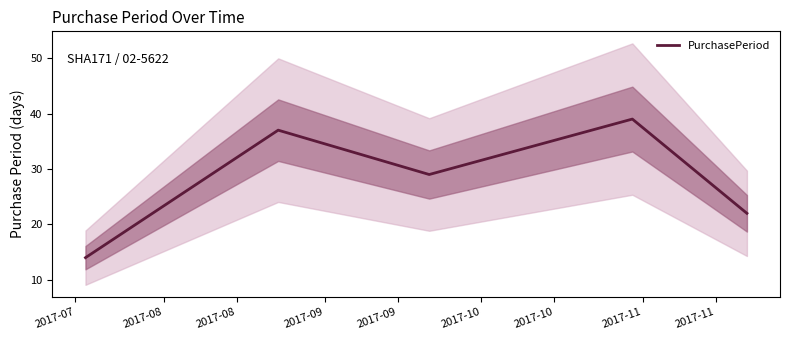

Reading left to right, list all the values displayed in this chart.

2017-07=14	2017-08=37	2017-08=29	2017-09=39	2017-09=22